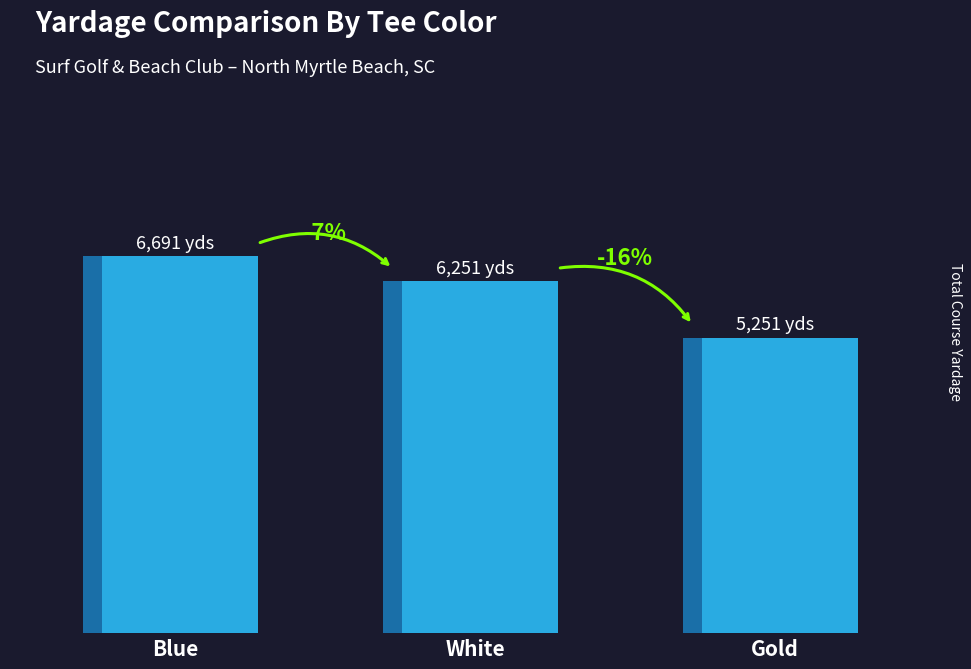

Rank the categories by value from lowest to highest.

Gold, White, Blue